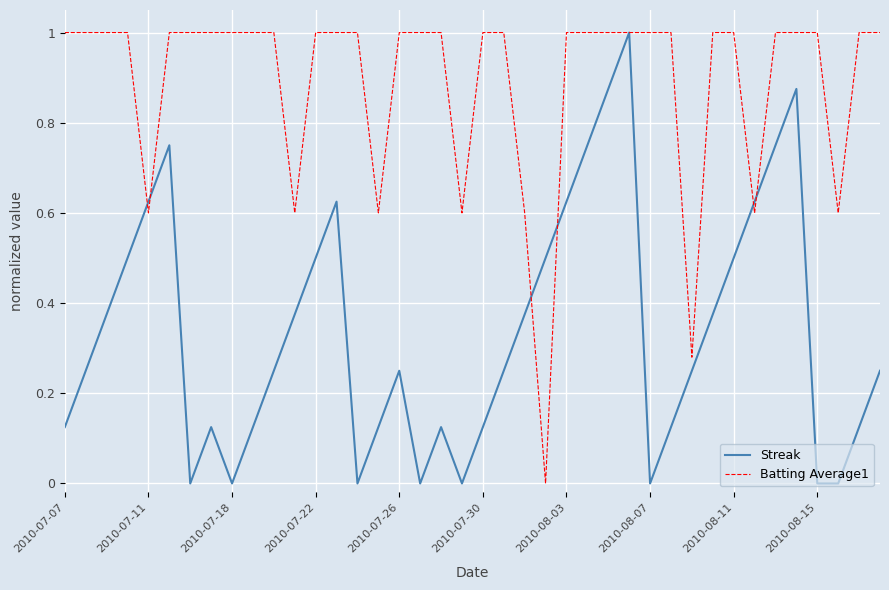

What is the maximum value for Streak?

1.0